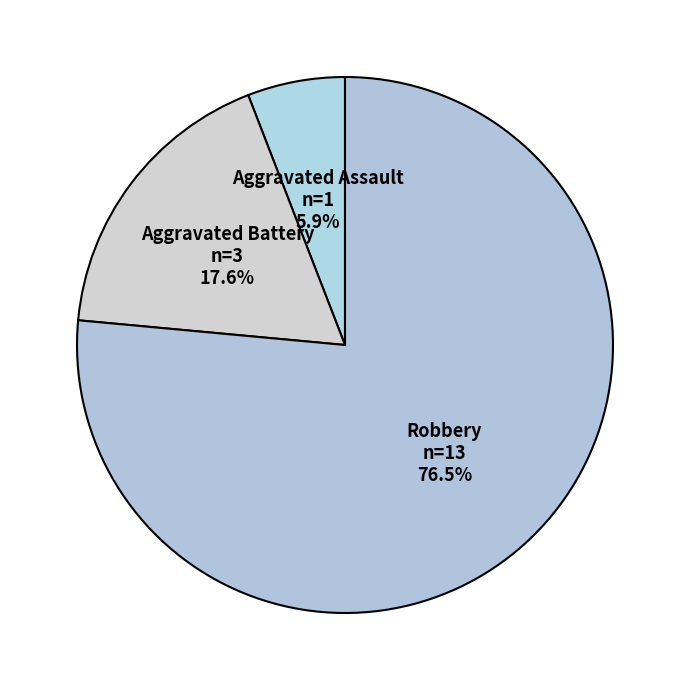

Count the number of slices in the pie.

3